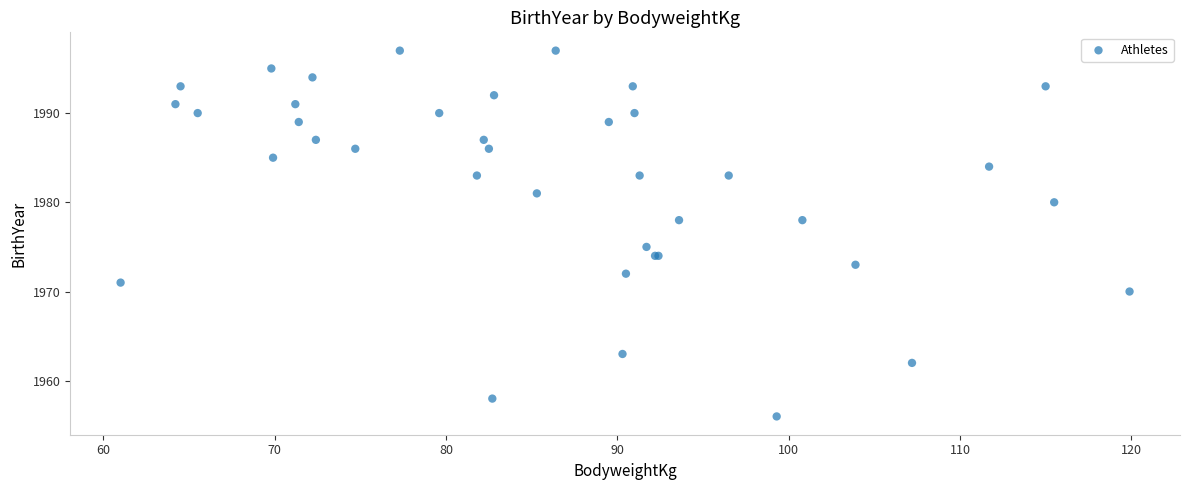

What Y value in the scatter plot is closest to 1976?

1975